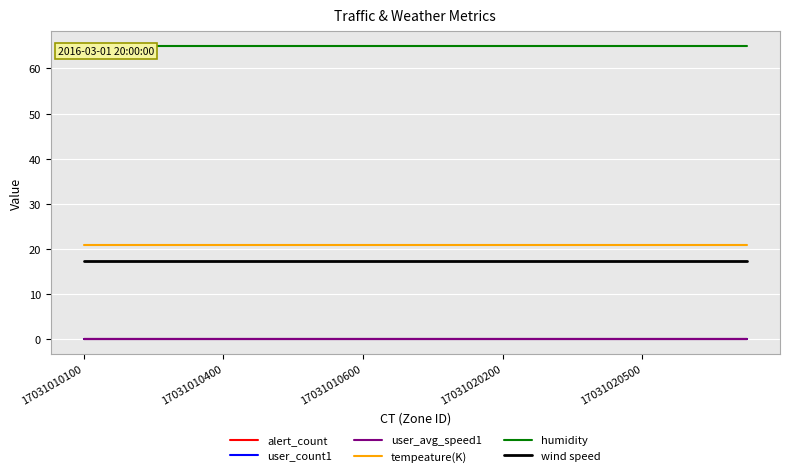

Is this an area chart (filled region under the line)?

No